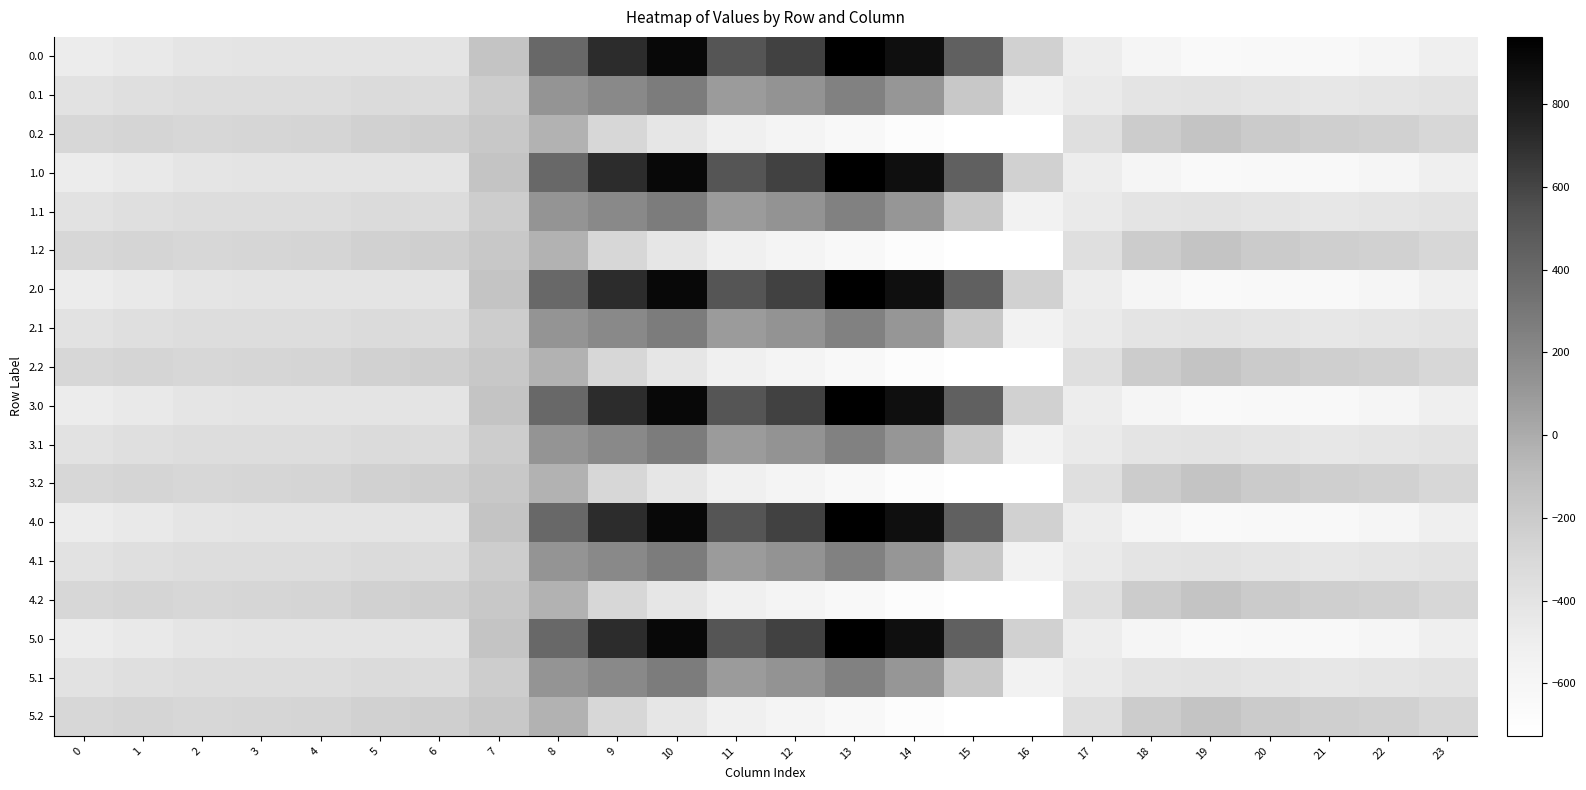

Reading left to right, transcribe all the data shown in this chart.

0.0: 0=-482.0	1=-449.5	2=-410.3	3=-404.4	4=-404.9	5=-403.8	6=-408.0	7=-150.1	8=395.3	9=716.9	10=916.2	11=516.0	12=619.4	13=962.7	14=870.3	15=443.0	16=-250.9	17=-494.8	18=-586.7	19=-649.2	20=-629.9	21=-638.4	22=-592.3	23=-511.3
0.1: 0=-384.6	1=-361.1	2=-347.9	3=-342.7	4=-339.6	5=-325.7	6=-332.2	7=-217.1	8=125.2	9=191.1	10=274.1	11=87.0	12=134.6	13=241.5	14=113.7	15=-173.1	16=-547.3	17=-466.6	18=-405.4	19=-400.2	20=-414.5	21=-432.4	22=-419.9	23=-399.4
0.2: 0=-287.1	1=-272.7	2=-285.5	3=-281.0	4=-274.4	5=-245.0	6=-228.8	7=-176.6	8=-35.3	9=-288.5	10=-423.5	11=-520.6	12=-571.2	13=-640.4	14=-687.4	15=-725.8	16=-726.6	17=-362.4	18=-210.0	19=-151.0	20=-199.2	21=-226.4	22=-247.4	23=-287.5
1.0: 0=-482.0	1=-449.5	2=-410.3	3=-404.4	4=-404.9	5=-403.8	6=-408.0	7=-150.1	8=395.3	9=716.9	10=916.2	11=516.0	12=619.4	13=962.7	14=870.3	15=443.0	16=-250.9	17=-494.8	18=-586.7	19=-649.2	20=-629.9	21=-638.4	22=-592.3	23=-511.3
1.1: 0=-384.6	1=-361.1	2=-347.9	3=-342.7	4=-339.6	5=-325.7	6=-332.2	7=-217.1	8=125.2	9=191.1	10=274.1	11=87.0	12=134.6	13=241.5	14=113.7	15=-173.1	16=-547.3	17=-466.6	18=-405.4	19=-400.2	20=-414.5	21=-432.4	22=-419.9	23=-399.4
1.2: 0=-287.1	1=-272.7	2=-285.5	3=-281.0	4=-274.4	5=-245.0	6=-228.8	7=-176.6	8=-35.3	9=-288.5	10=-423.5	11=-520.6	12=-571.2	13=-640.4	14=-687.4	15=-725.8	16=-726.6	17=-362.4	18=-210.0	19=-151.0	20=-199.2	21=-226.4	22=-247.4	23=-287.5
2.0: 0=-482.0	1=-449.5	2=-410.3	3=-404.4	4=-404.9	5=-403.8	6=-408.0	7=-150.1	8=395.3	9=716.9	10=916.2	11=516.0	12=619.4	13=962.7	14=870.3	15=443.0	16=-250.9	17=-494.8	18=-586.7	19=-649.2	20=-629.9	21=-638.4	22=-592.3	23=-511.3
2.1: 0=-384.6	1=-361.1	2=-347.9	3=-342.7	4=-339.6	5=-325.7	6=-332.2	7=-217.1	8=125.2	9=191.1	10=274.1	11=87.0	12=134.6	13=241.5	14=113.7	15=-173.1	16=-547.3	17=-466.6	18=-405.4	19=-400.2	20=-414.5	21=-432.4	22=-419.9	23=-399.4
2.2: 0=-287.1	1=-272.7	2=-285.5	3=-281.0	4=-274.4	5=-245.0	6=-228.8	7=-176.6	8=-35.3	9=-288.5	10=-423.5	11=-520.6	12=-571.2	13=-640.4	14=-687.4	15=-725.8	16=-726.6	17=-362.4	18=-210.0	19=-151.0	20=-199.2	21=-226.4	22=-247.4	23=-287.5
3.0: 0=-482.0	1=-449.5	2=-410.3	3=-404.4	4=-404.9	5=-403.8	6=-408.0	7=-150.1	8=395.3	9=716.9	10=916.2	11=516.0	12=619.4	13=962.7	14=870.3	15=443.0	16=-250.9	17=-494.8	18=-586.7	19=-649.2	20=-629.9	21=-638.4	22=-592.3	23=-511.3
3.1: 0=-384.6	1=-361.1	2=-347.9	3=-342.7	4=-339.6	5=-325.7	6=-332.2	7=-217.1	8=125.2	9=191.1	10=274.1	11=87.0	12=134.6	13=241.5	14=113.7	15=-173.1	16=-547.3	17=-466.6	18=-405.4	19=-400.2	20=-414.5	21=-432.4	22=-419.9	23=-399.4
3.2: 0=-287.1	1=-272.7	2=-285.5	3=-281.0	4=-274.4	5=-245.0	6=-228.8	7=-176.6	8=-35.3	9=-288.5	10=-423.5	11=-520.6	12=-571.2	13=-640.4	14=-687.4	15=-725.8	16=-726.6	17=-362.4	18=-210.0	19=-151.0	20=-199.2	21=-226.4	22=-247.4	23=-287.5
4.0: 0=-482.0	1=-449.5	2=-410.3	3=-404.4	4=-404.9	5=-403.8	6=-408.0	7=-150.1	8=395.3	9=716.9	10=916.2	11=516.0	12=619.4	13=962.7	14=870.3	15=443.0	16=-250.9	17=-494.8	18=-586.7	19=-649.2	20=-629.9	21=-638.4	22=-592.3	23=-511.3
4.1: 0=-384.6	1=-361.1	2=-347.9	3=-342.7	4=-339.6	5=-325.7	6=-332.2	7=-217.1	8=125.2	9=191.1	10=274.1	11=87.0	12=134.6	13=241.5	14=113.7	15=-173.1	16=-547.3	17=-466.6	18=-405.4	19=-400.2	20=-414.5	21=-432.4	22=-419.9	23=-399.4
4.2: 0=-287.1	1=-272.7	2=-285.5	3=-281.0	4=-274.4	5=-245.0	6=-228.8	7=-176.6	8=-35.3	9=-288.5	10=-423.5	11=-520.6	12=-571.2	13=-640.4	14=-687.4	15=-725.8	16=-726.6	17=-362.4	18=-210.0	19=-151.0	20=-199.2	21=-226.4	22=-247.4	23=-287.5
5.0: 0=-482.0	1=-449.5	2=-410.3	3=-404.4	4=-404.9	5=-403.8	6=-408.0	7=-150.1	8=395.3	9=716.9	10=916.2	11=516.0	12=619.4	13=962.7	14=870.3	15=443.0	16=-250.9	17=-494.8	18=-586.7	19=-649.2	20=-629.9	21=-638.4	22=-592.3	23=-511.3
5.1: 0=-384.6	1=-361.1	2=-347.9	3=-342.7	4=-339.6	5=-325.7	6=-332.2	7=-217.1	8=125.2	9=191.1	10=274.1	11=87.0	12=134.6	13=241.5	14=113.7	15=-173.1	16=-547.3	17=-466.6	18=-405.4	19=-400.2	20=-414.5	21=-432.4	22=-419.9	23=-399.4
5.2: 0=-287.1	1=-272.7	2=-285.5	3=-281.0	4=-274.4	5=-245.0	6=-228.8	7=-176.6	8=-35.3	9=-288.5	10=-423.5	11=-520.6	12=-571.2	13=-640.4	14=-687.4	15=-725.8	16=-726.6	17=-362.4	18=-210.0	19=-151.0	20=-199.2	21=-226.4	22=-247.4	23=-287.5